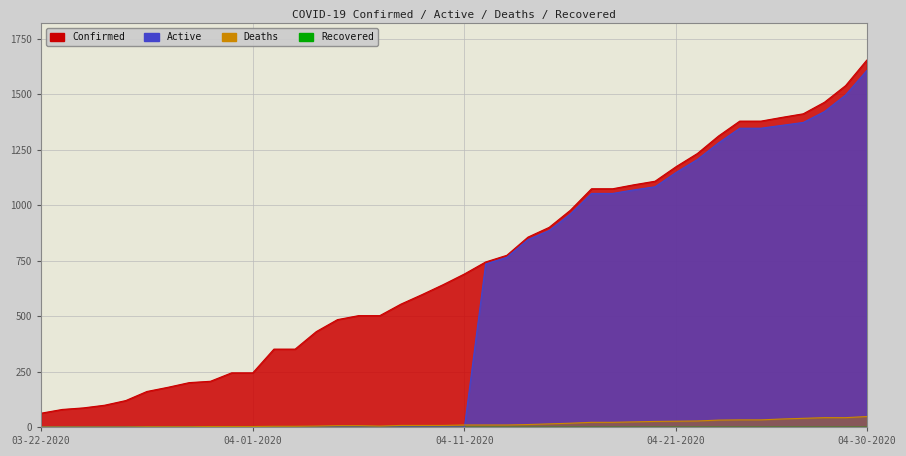

What is the maximum value shown in the chart?

1654